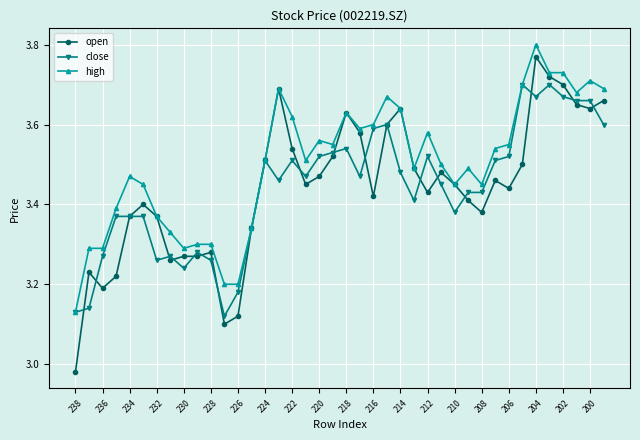

True or false: open has more than 0 interior local peaks.

True